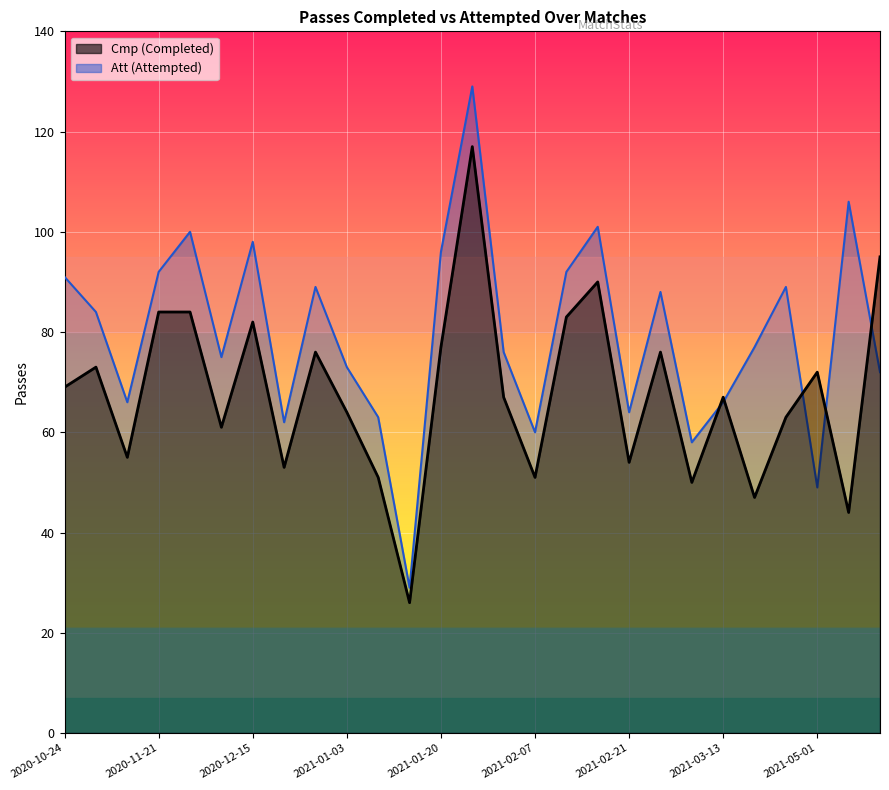

Rank the series by their maximum value, from highest to lowest.

Att, Cmp